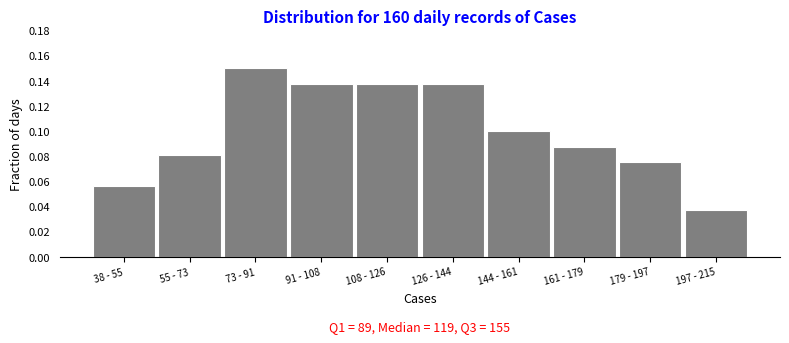

Between 126 - 144 and 38 - 55, which is larger?

126 - 144